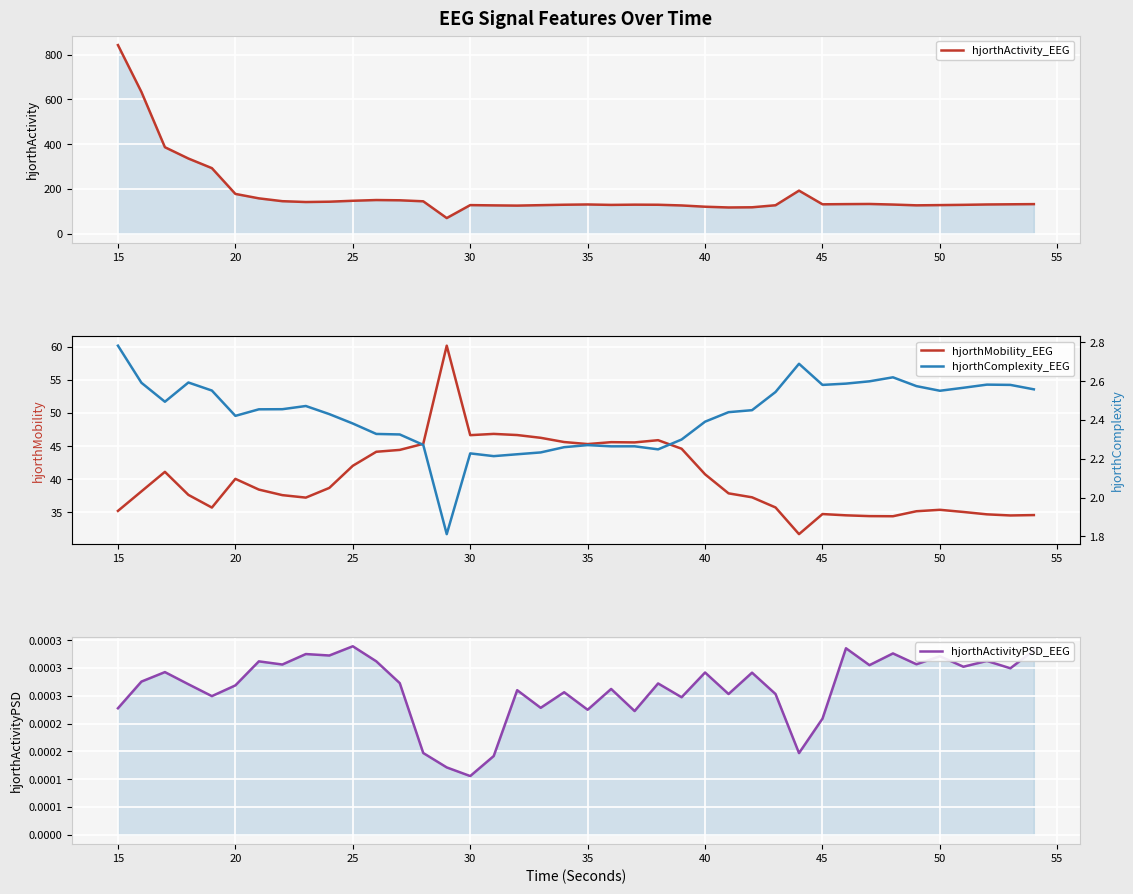

At how many categories does at least one series exceed 461?

2